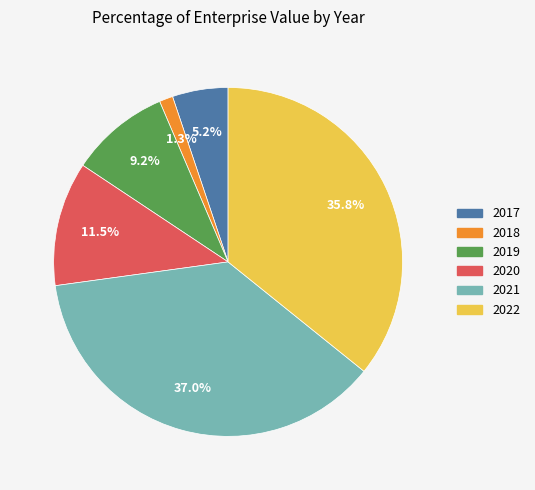

Approximately how many times larger is the value at 2022 compared to 2017?

6.9